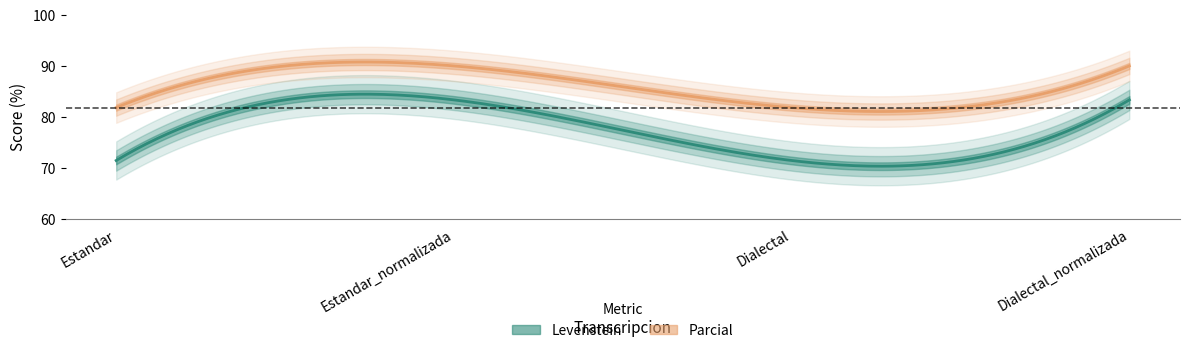

True or false: Levenstein has a value of 132.9 at Dialectal_normalizada.

False